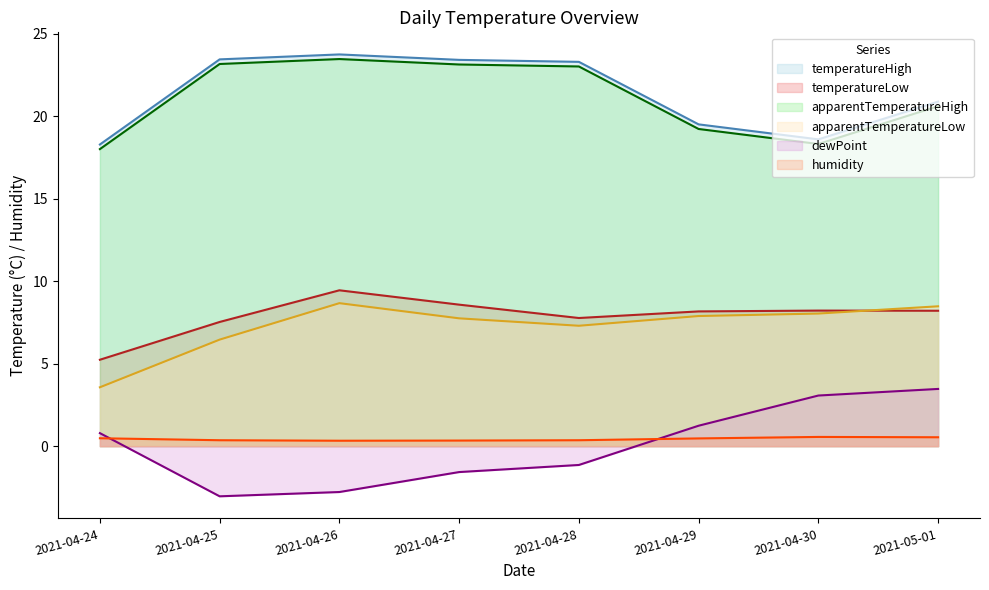

At which label does apparentTemperatureHigh first exceed 23?

2021-04-25